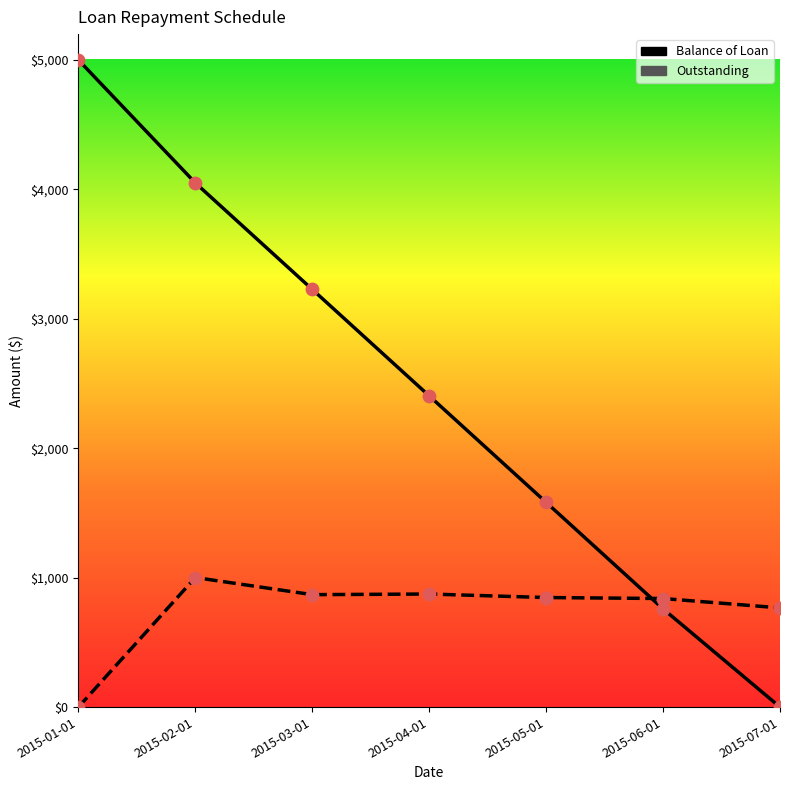

Which series has the largest Y range (max minus min)?

Balance of Loan